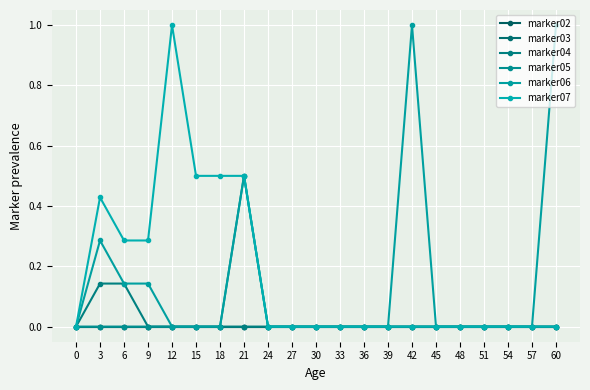

Reading left to right, what are all the values shown in this chart?

marker02: 0.0	0.0	0.0	0.0	0.0	0.0	0.0	0.0	0.0	0.0	0.0	0.0	0.0	0.0	0.0	0.0	0.0	0.0	0.0	0.0	0.0
marker03: 0.0	0.0	0.0	0.0	0.0	0.0	0.0	0.0	0.0	0.0	0.0	0.0	0.0	0.0	0.0	0.0	0.0	0.0	0.0	0.0	0.0
marker04: 0.0	0.1	0.1	0.0	0.0	0.0	0.0	0.0	0.0	0.0	0.0	0.0	0.0	0.0	0.0	0.0	0.0	0.0	0.0	0.0	0.0
marker05: 0.0	0.0	0.0	0.0	0.0	0.0	0.0	0.5	0.0	0.0	0.0	0.0	0.0	0.0	0.0	0.0	0.0	0.0	0.0	0.0	0.0
marker06: 0.0	0.3	0.1	0.1	0.0	0.0	0.0	0.5	0.0	0.0	0.0	0.0	0.0	0.0	1.0	0.0	0.0	0.0	0.0	0.0	1.0
marker07: 0.0	0.4	0.3	0.3	1.0	0.5	0.5	0.5	0.0	0.0	0.0	0.0	0.0	0.0	0.0	0.0	0.0	0.0	0.0	0.0	0.0